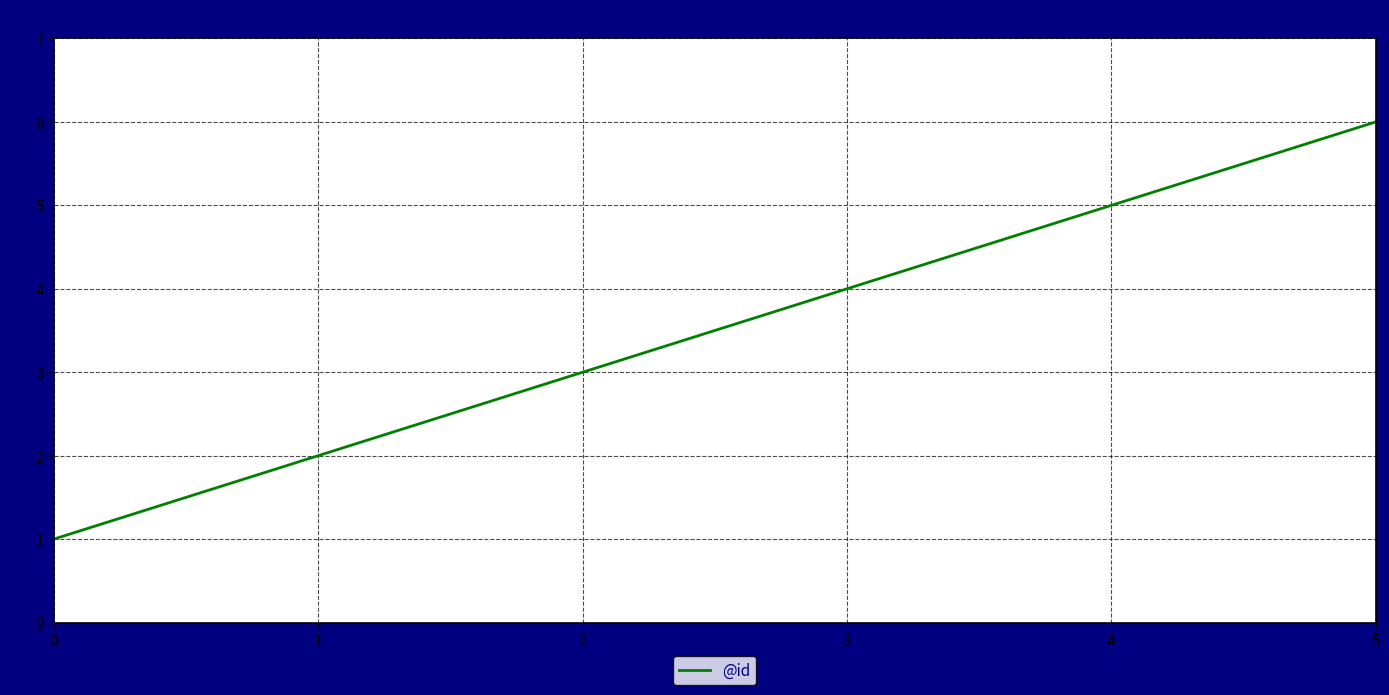

Is this an area chart (filled region under the line)?

No